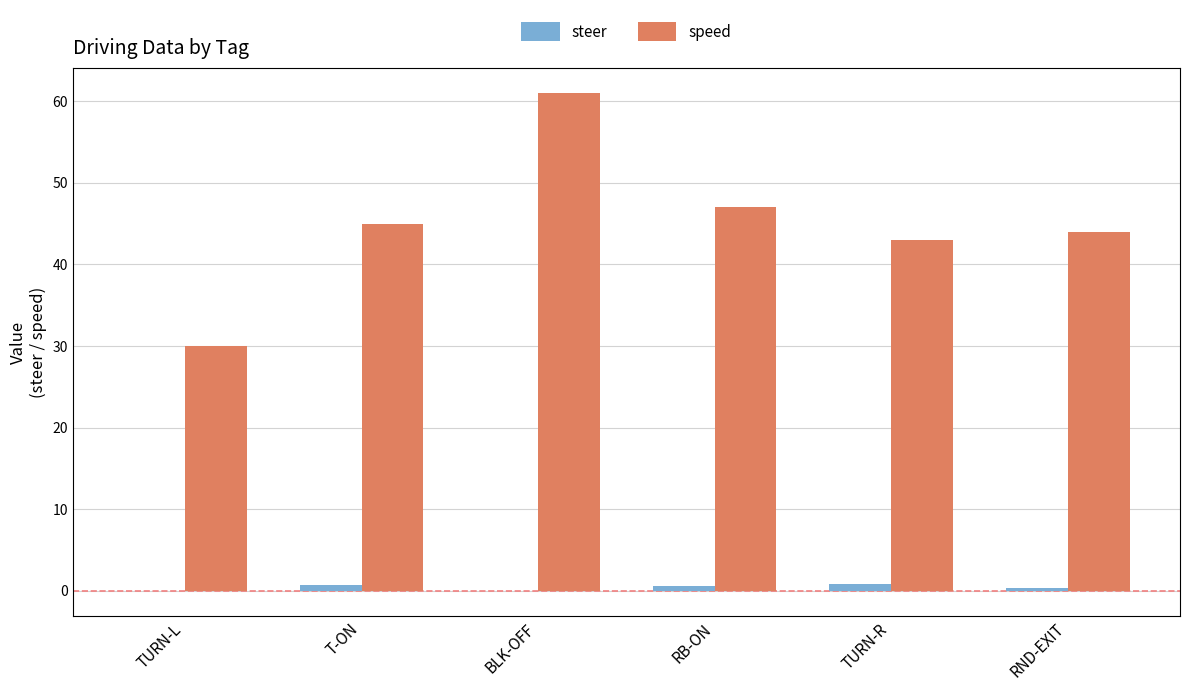

What are all the series names shown in the legend?

steer, speed